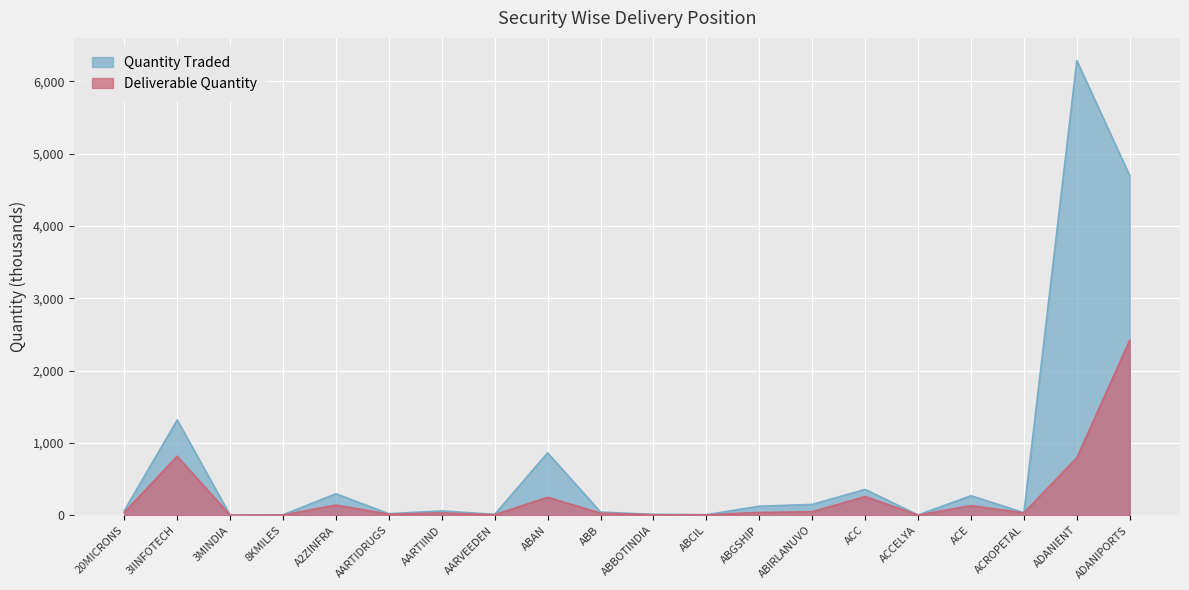

In Quantity Traded, how many points are higher than both neighbors (excluding endpoints)?

7